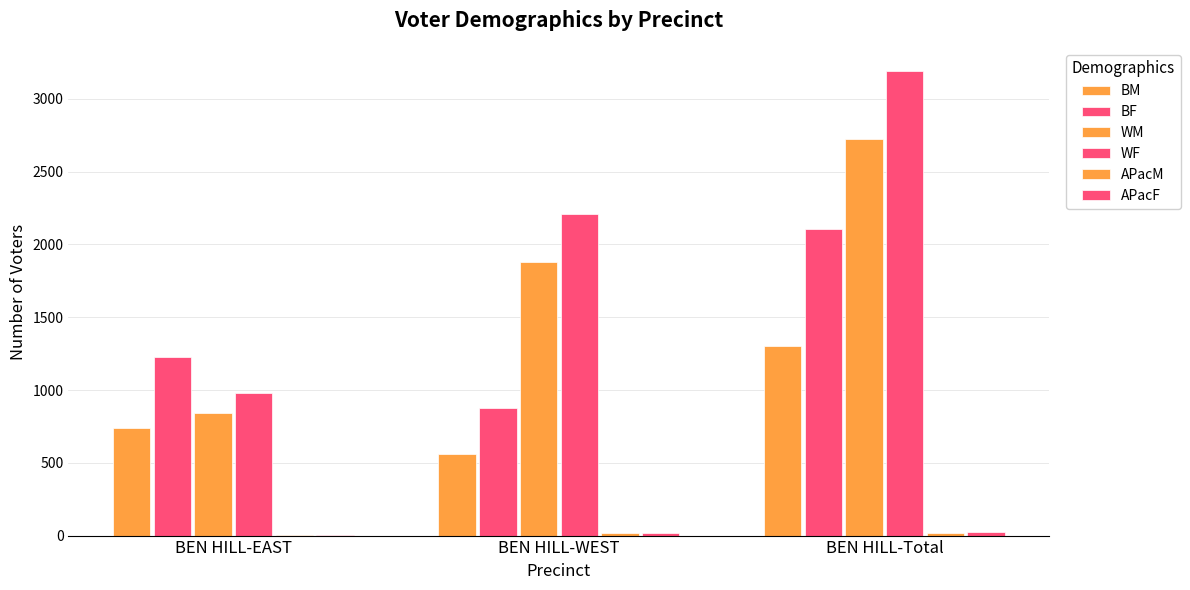

How many groups of bars are there?

3